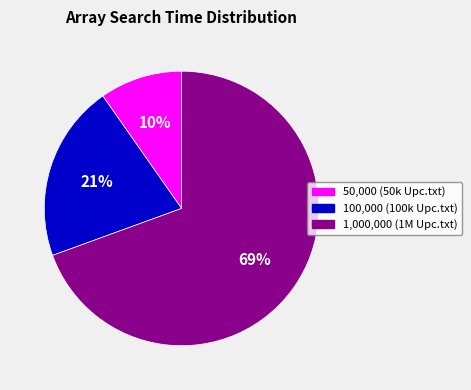

Which category accounts for the majority?

1,000,000 (1M Upc.txt)